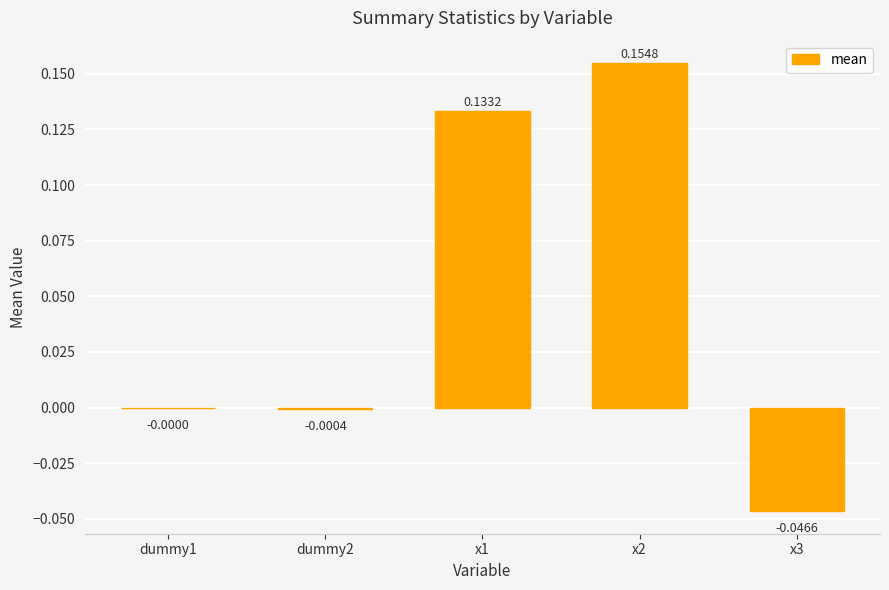

How many values are above zero?

2